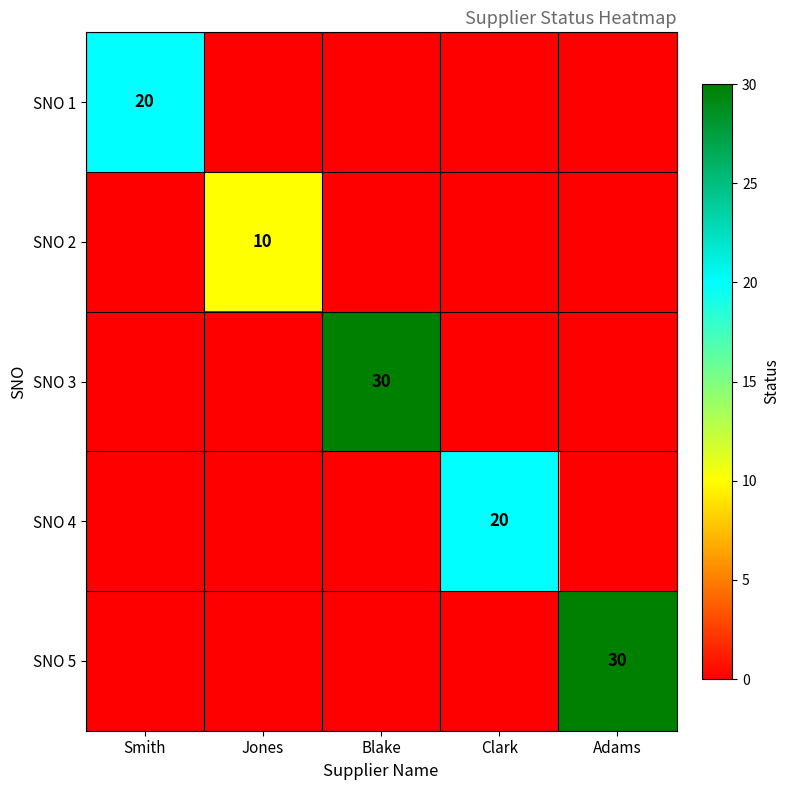

What is the difference between the highest and lowest values at Clark?

20